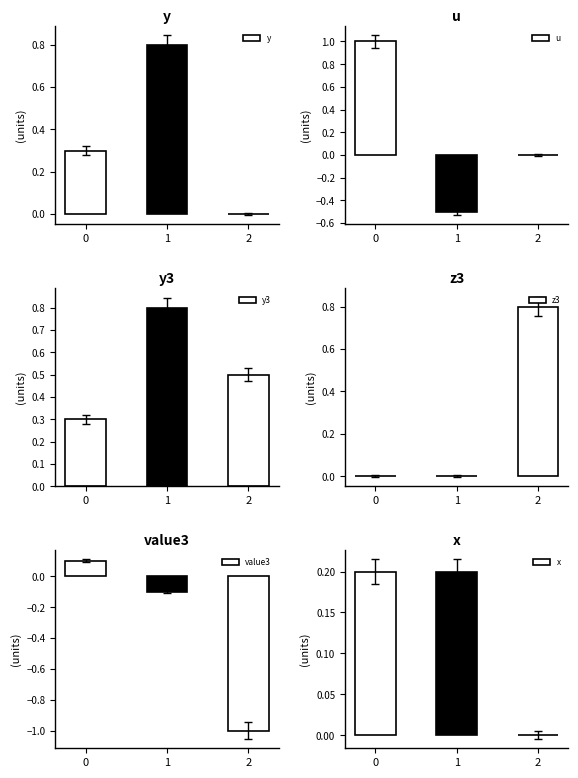

What is the total value across all series at 0?

1.9